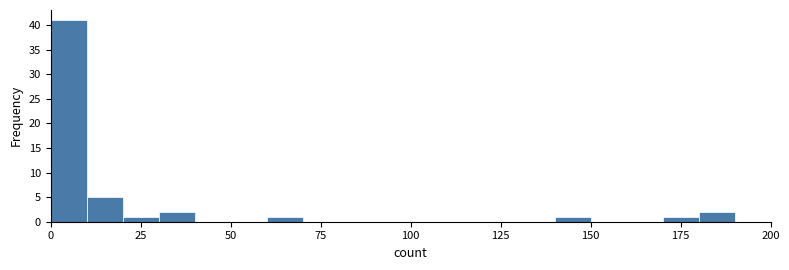

Read against the x-axis, roughly where is the centre of the tallest bar?

5